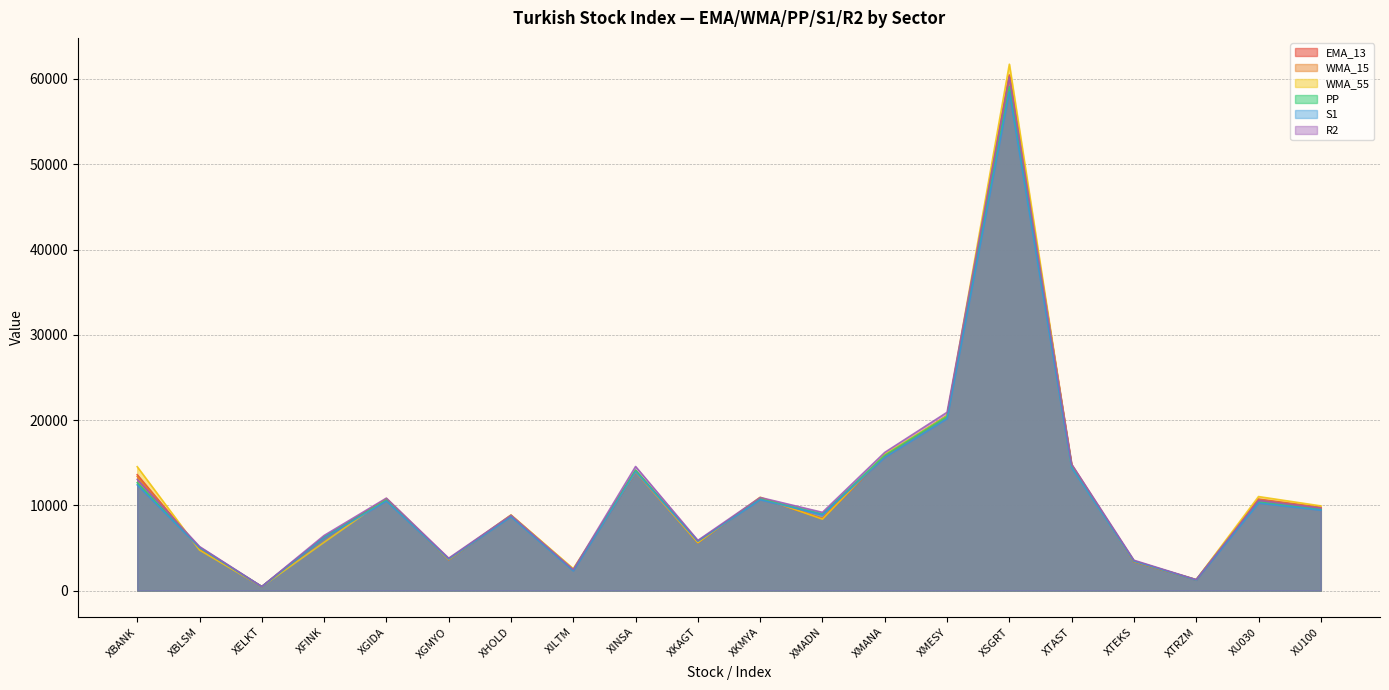

Which category has the highest value across all series?

XSGRT